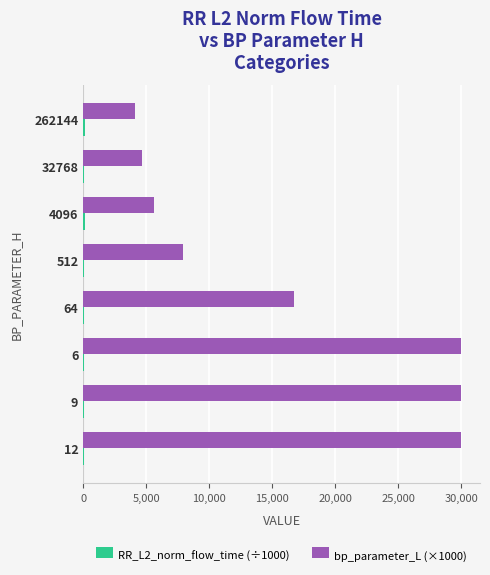

What is the greatest value displayed?

30000.0